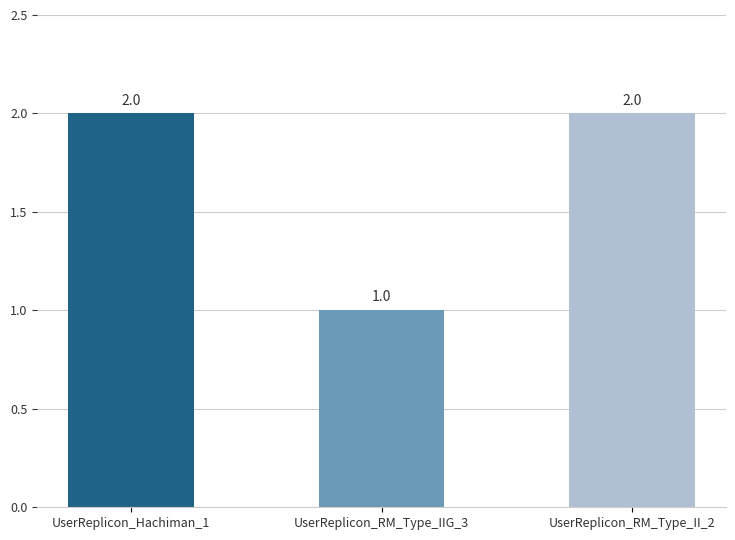

Is it true that the value at UserReplicon_RM_Type_II_2 is 1?

False